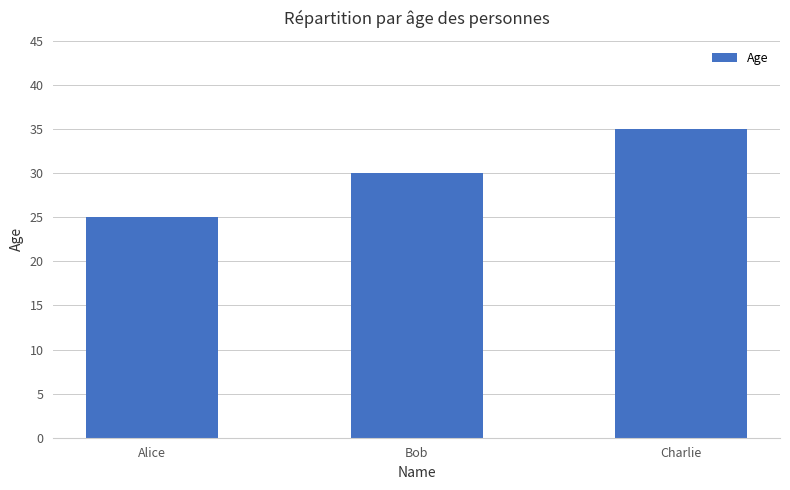

What is the difference between the values at Charlie and Bob?

5